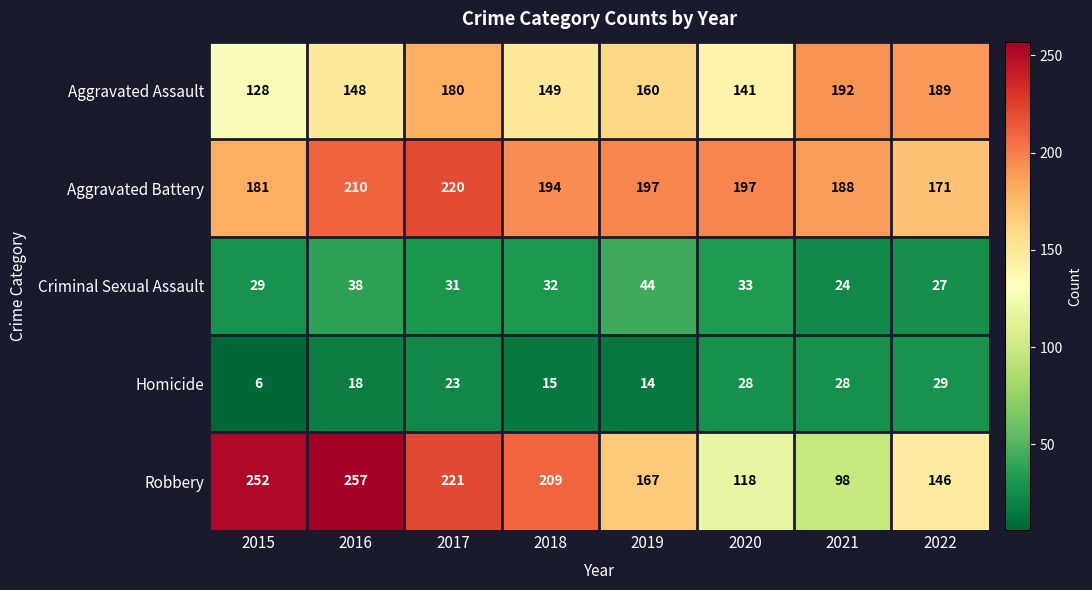

How many series are shown in this chart?

5